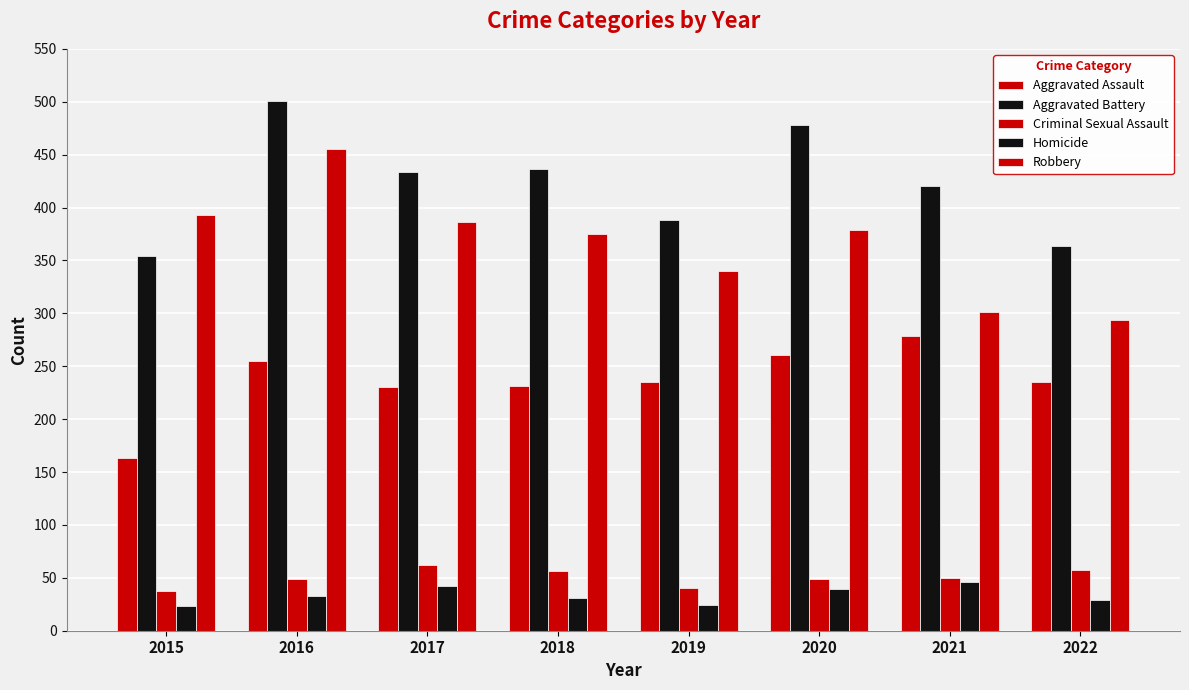

How many groups of bars are there?

8